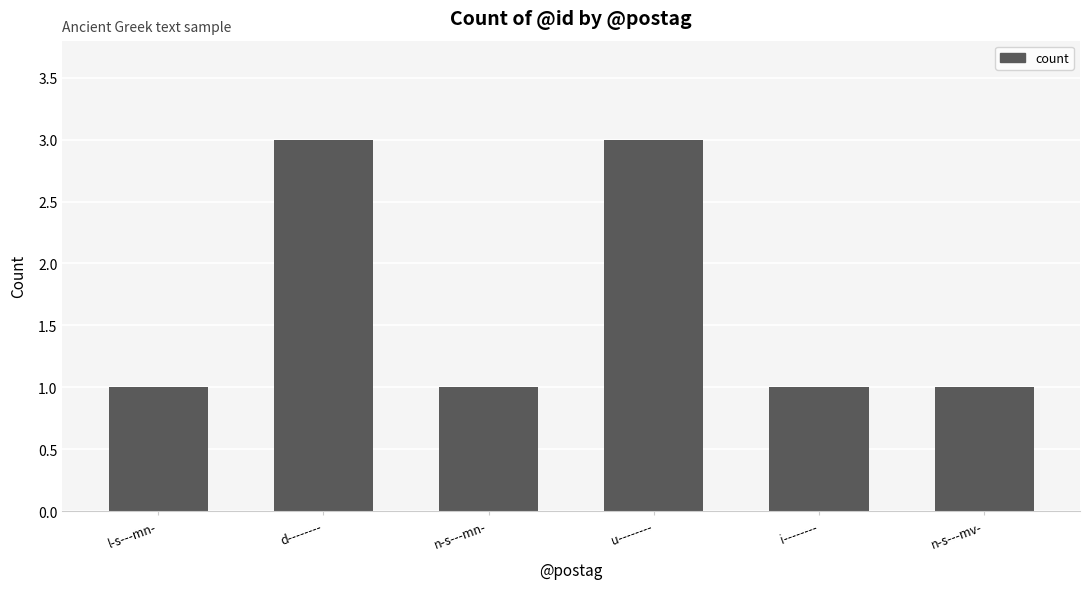

Does the chart contain any negative values?

No